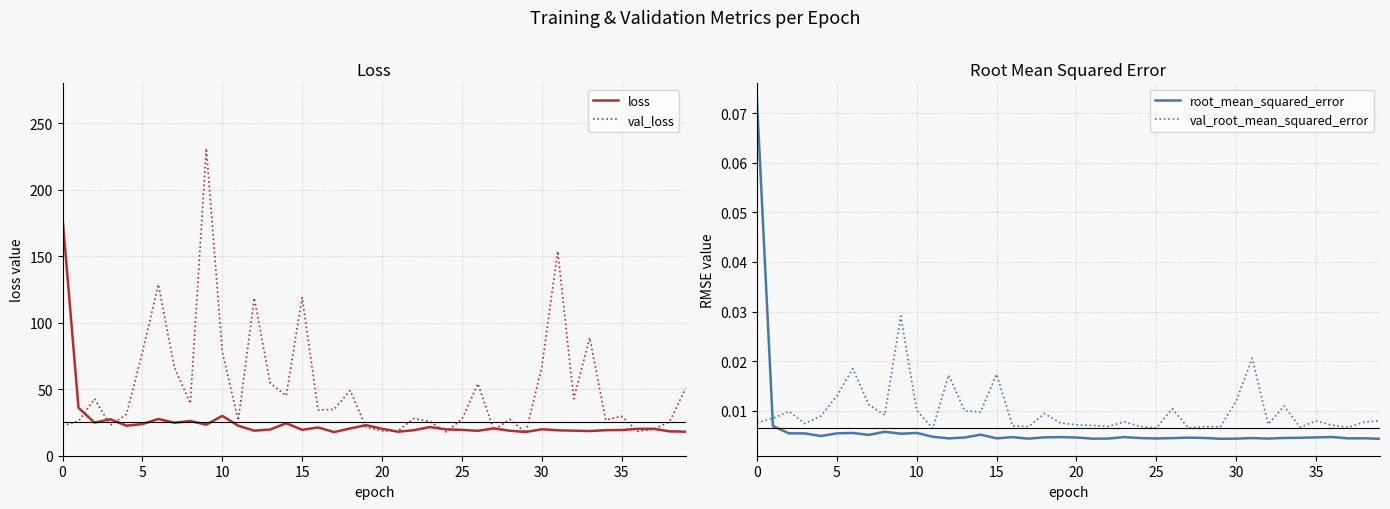

What is the maximum value shown in the chart?

231.1